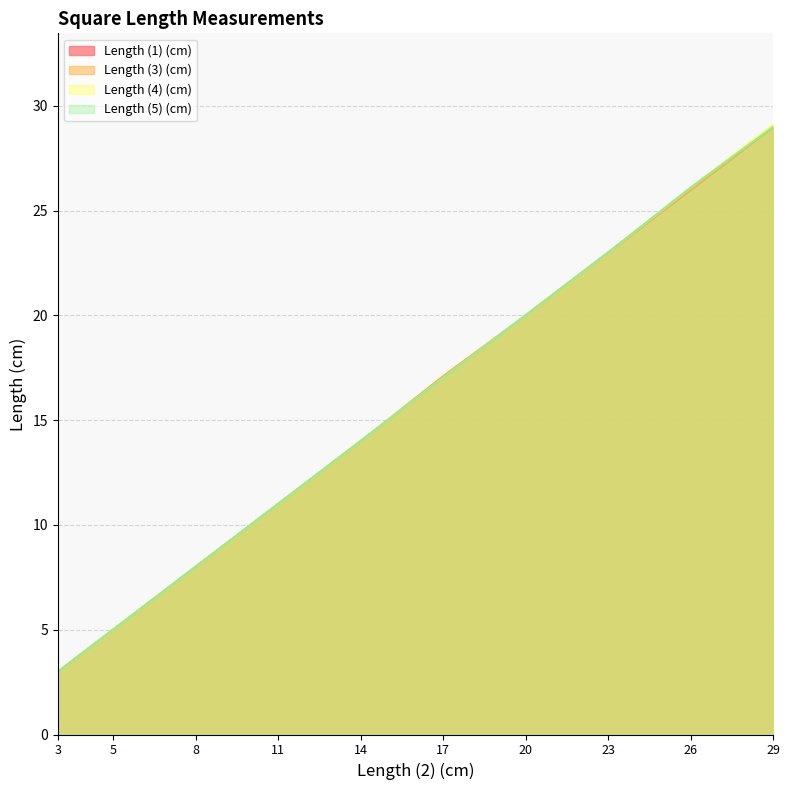

Which has a higher value, 20 or 23?

23